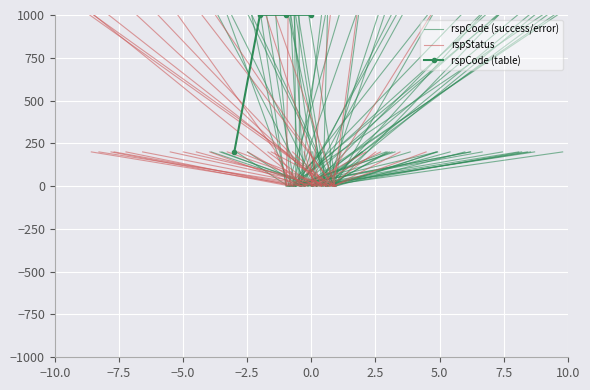

Where is the data nearest to the value 600?

200